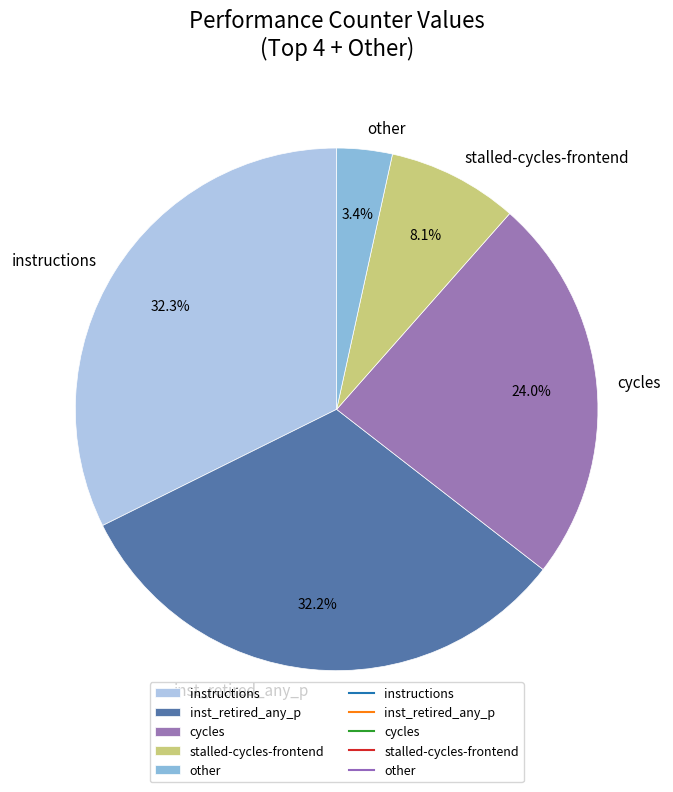

Which has a higher value, other or inst_retired_any_p?

inst_retired_any_p